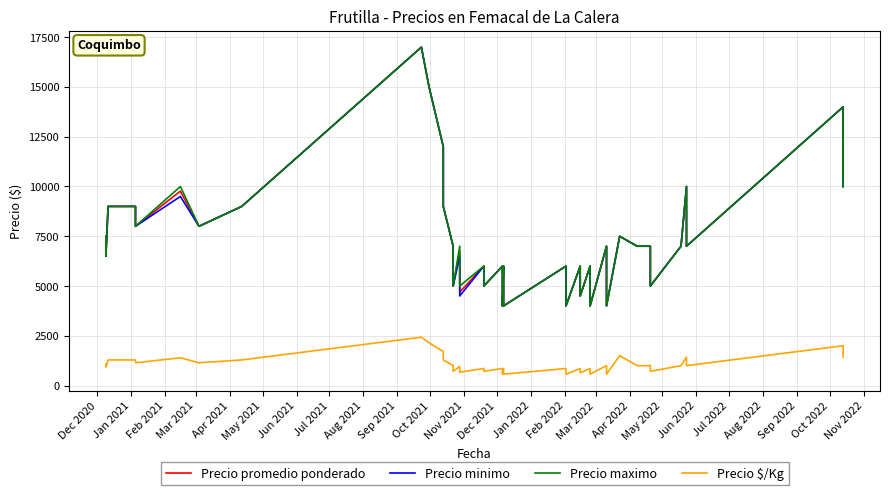

True or false: Precio maximo and Precio $/Kg intersect in this chart.

False